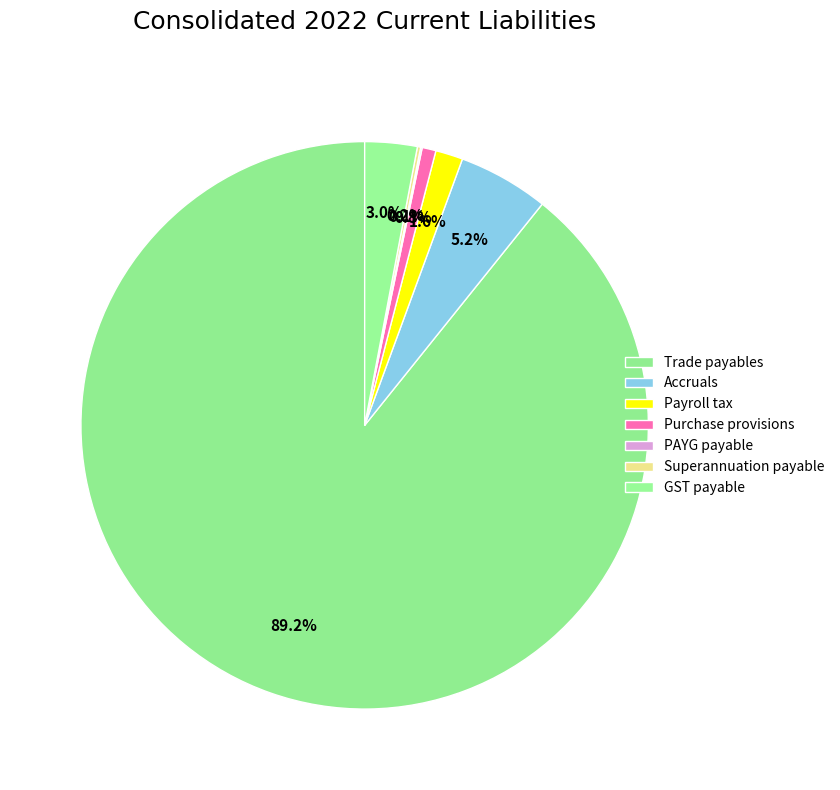

Which has a higher value, Superannuation payable or Accruals?

Accruals